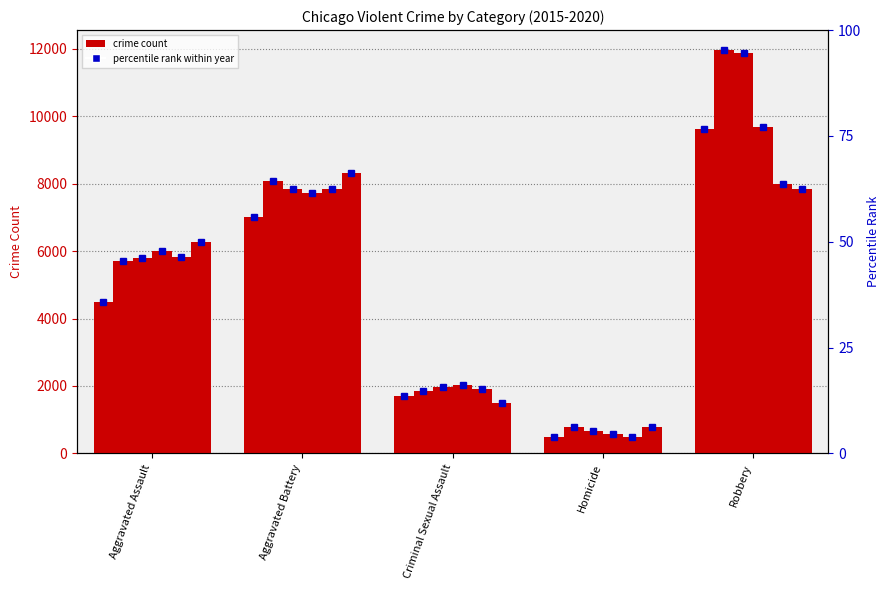

At how many categories does at least one series exceed 4528?

3